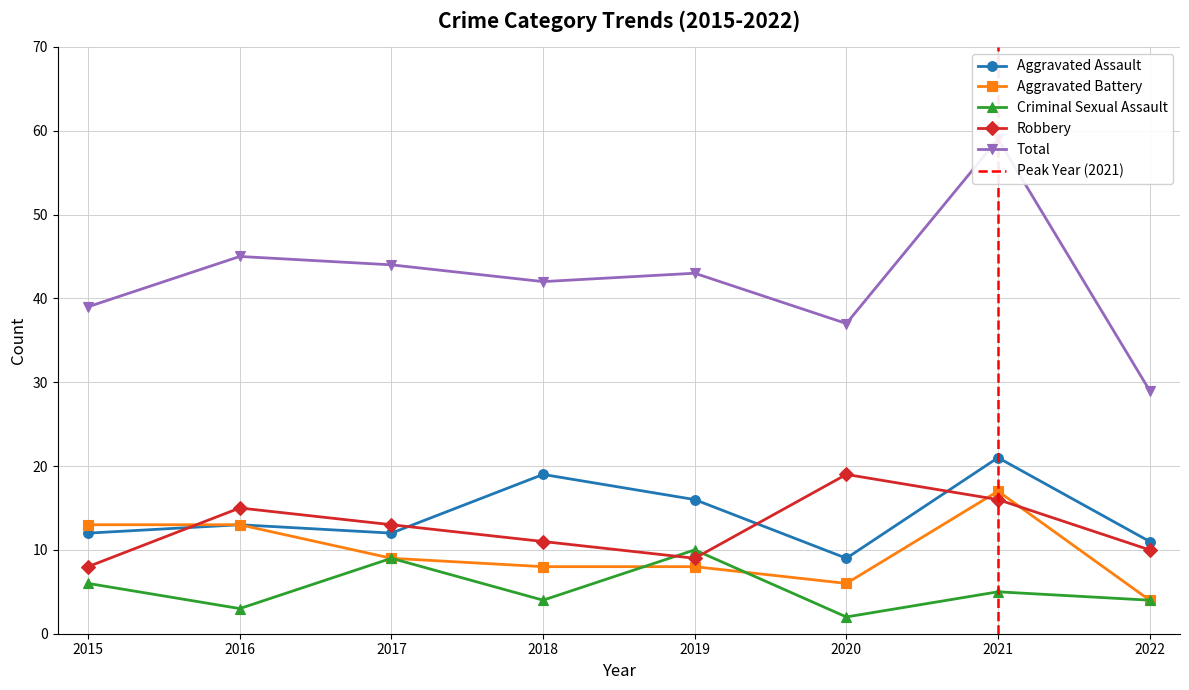

What is the highest value of the Aggravated Assault series?

21